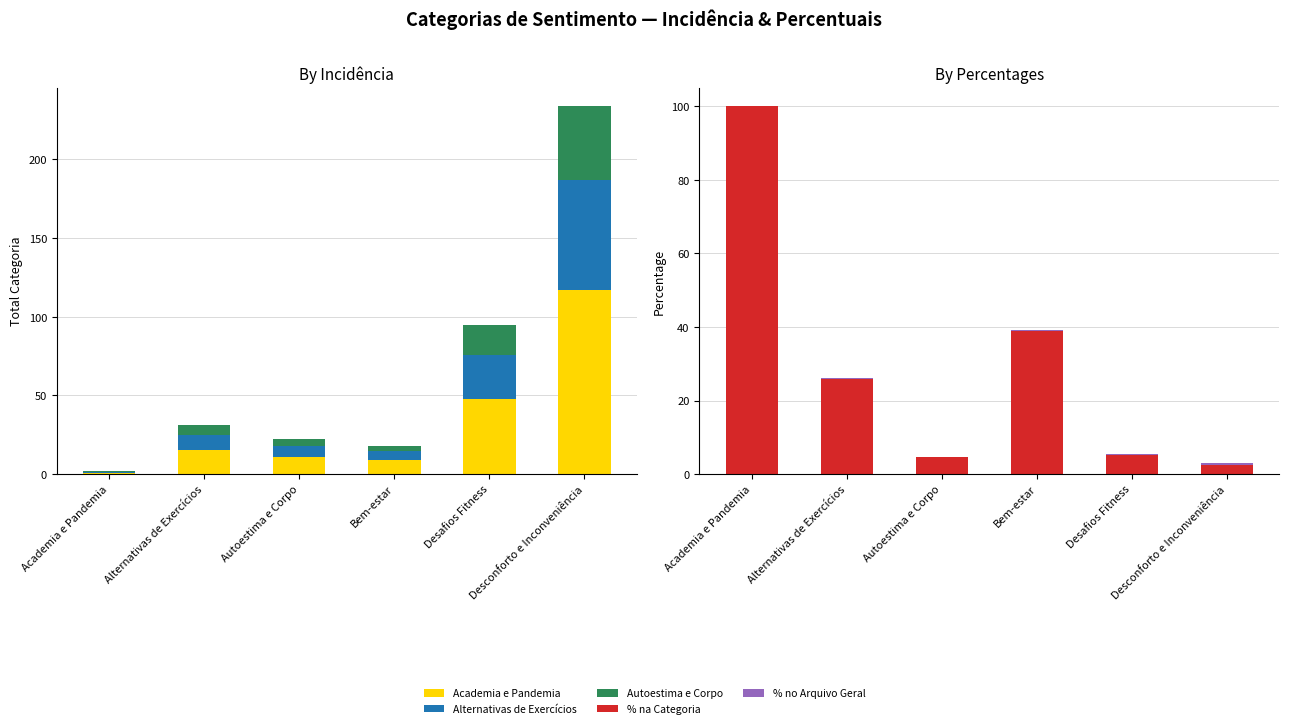

Is the value of % no Arquivo Geral at Alternativas de Exercícios greater than the value of Alternativas de Exercícios at Desconforto e Inconveniência?

No